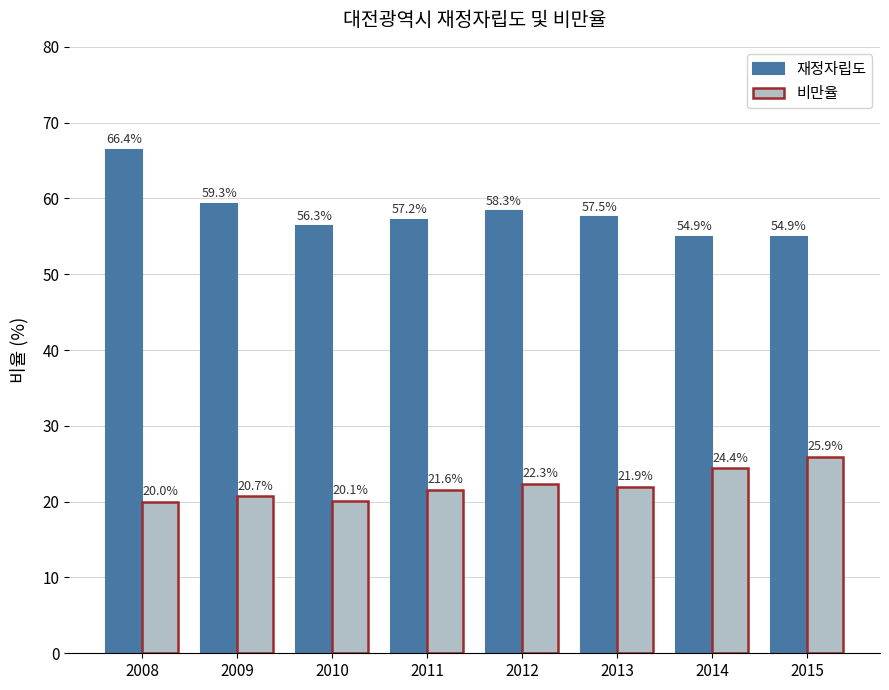

What is the sum of all 재정자립도 values?

464.8